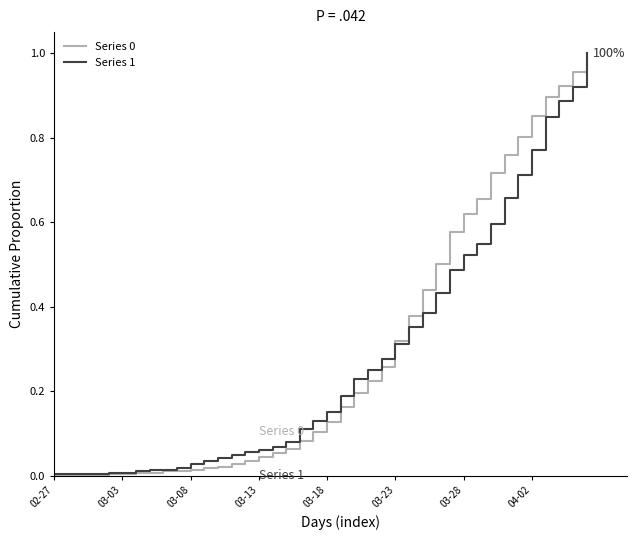

How many lines are shown in the chart?

2